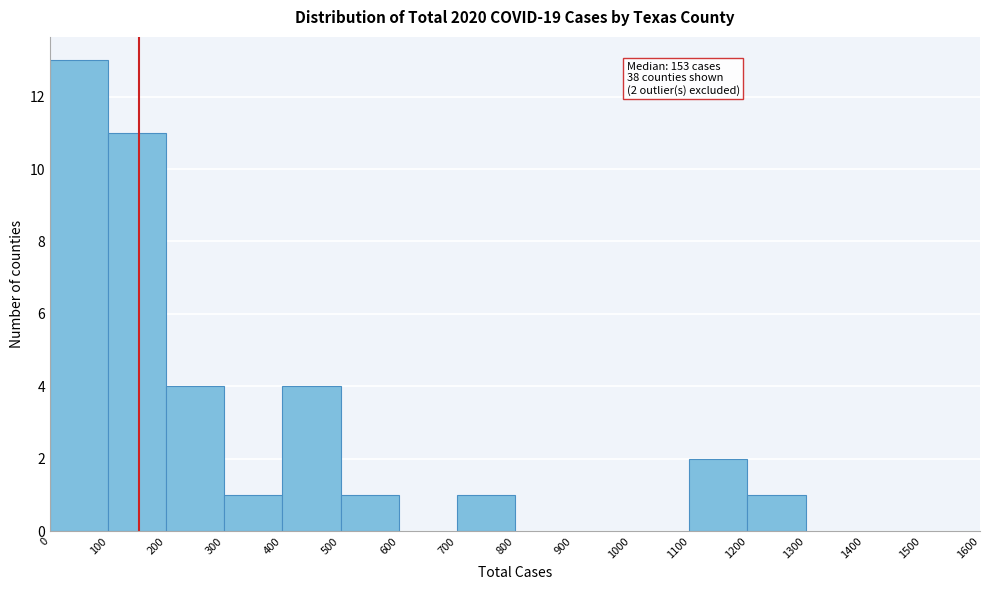

Which range on the x-axis has the tallest bar?

0 to 100